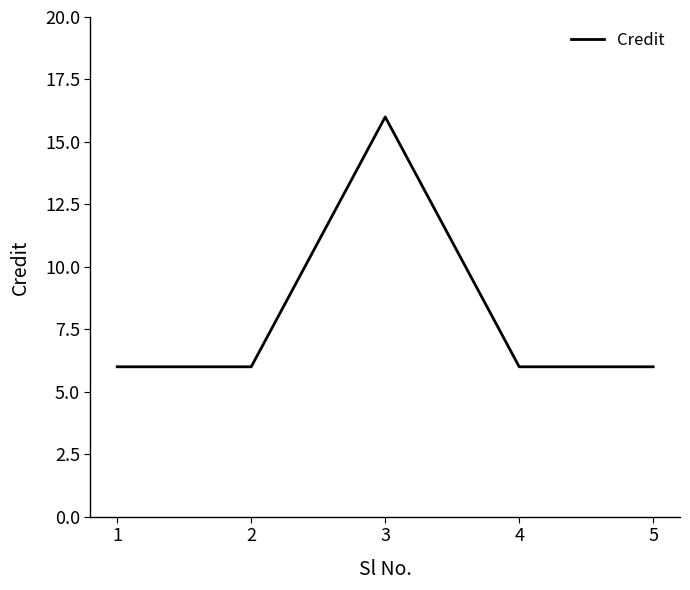

The value at 4 is 6. True or false?

True